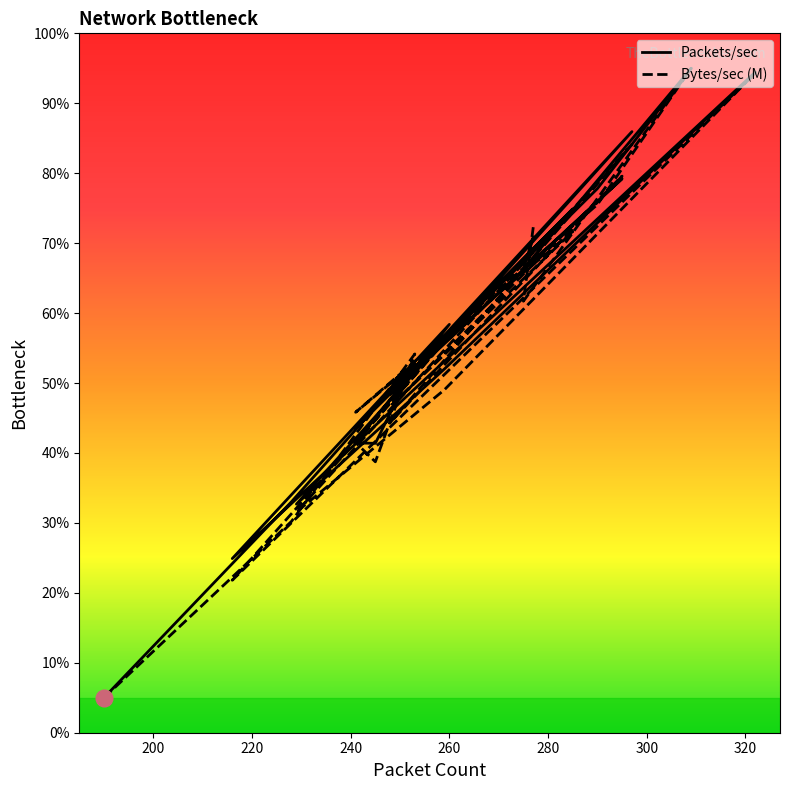

At which label does Packets/sec first exceed 52?

220